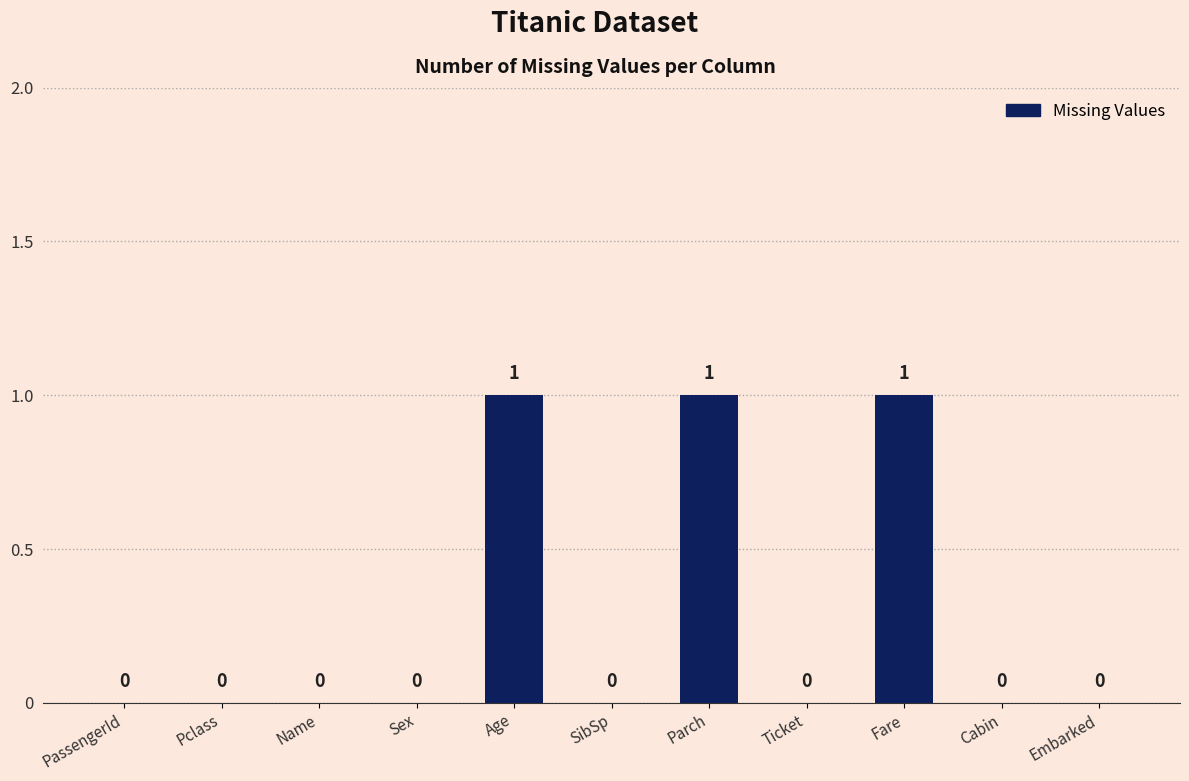

True or false: the data shows 0 at PassengerId.

True